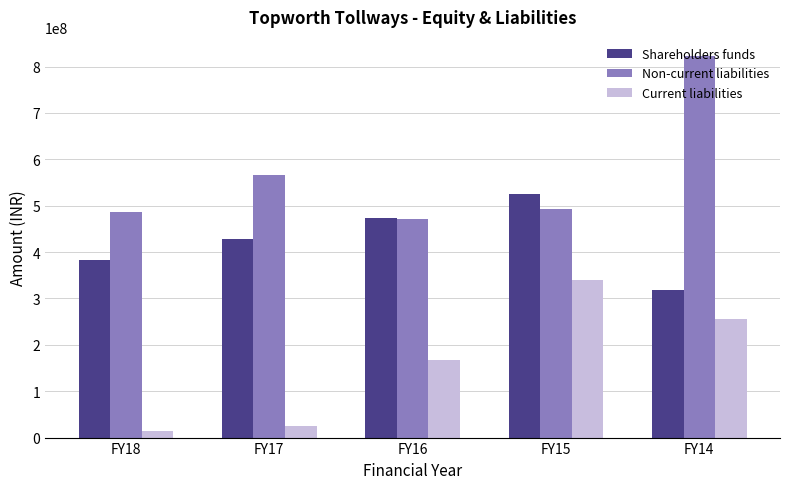

At which label does Non-current liabilities reach its peak?

FY14